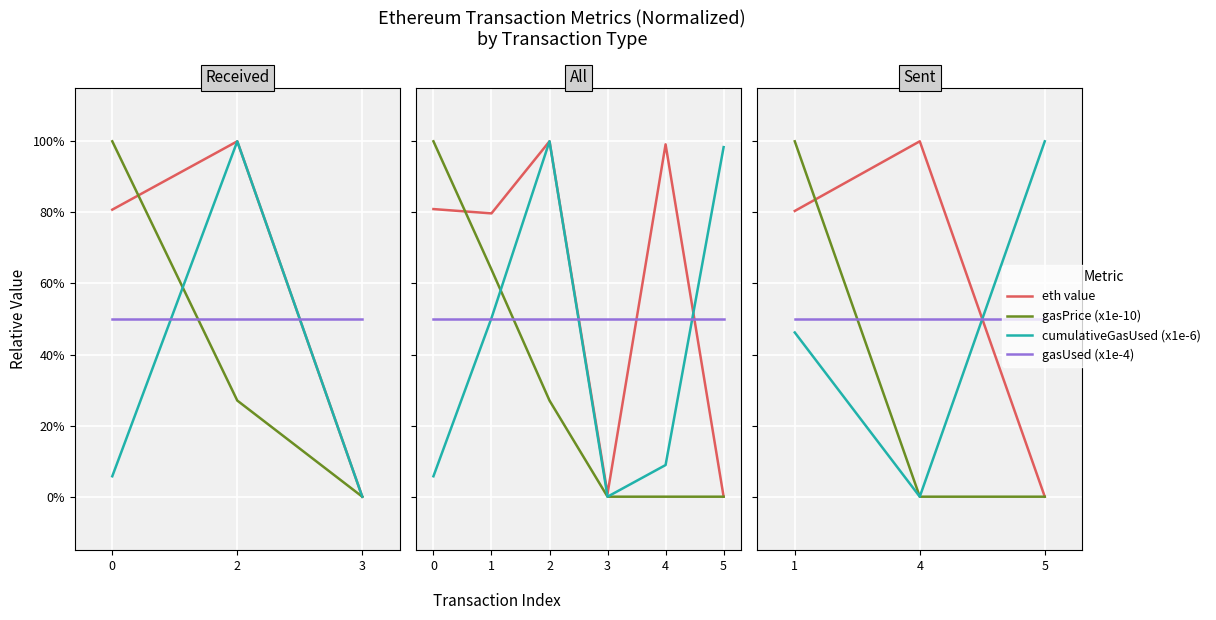

What is the greatest value displayed?

1.0